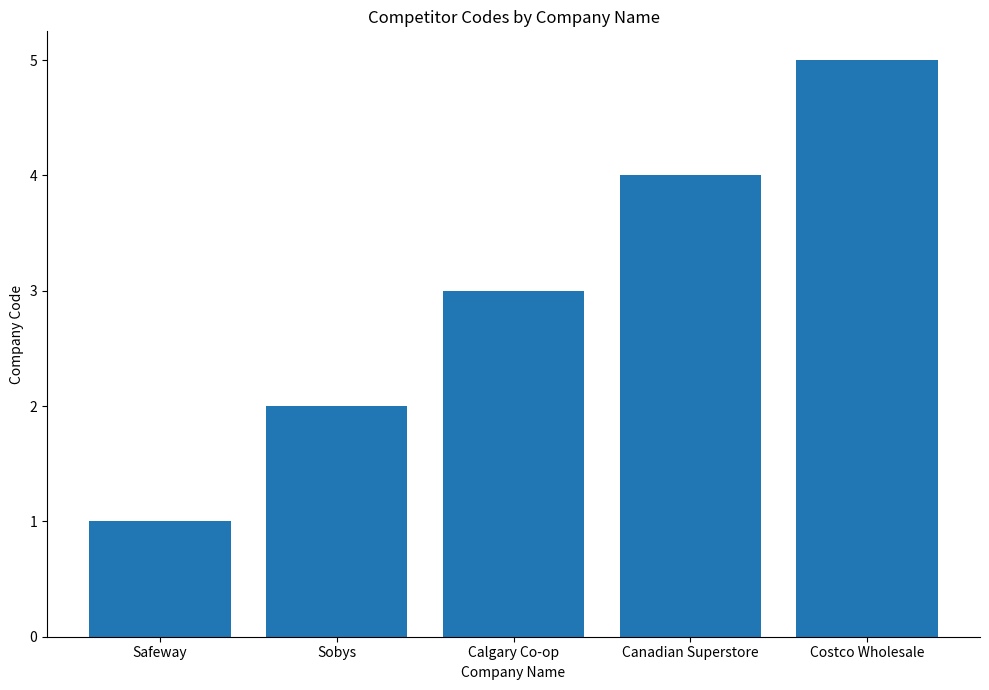

What is the average value?

3